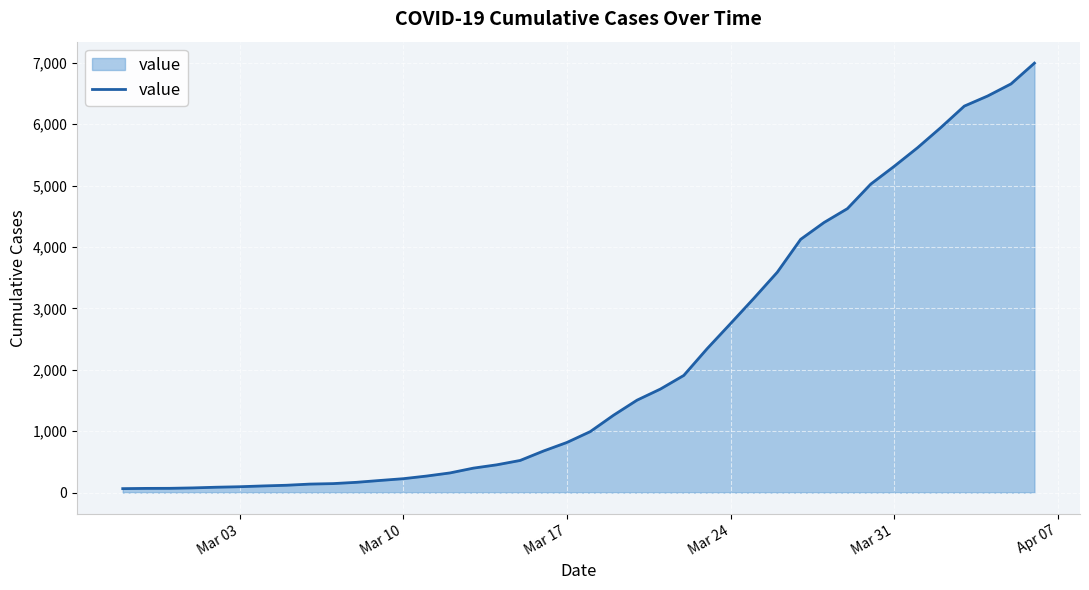

What is the maximum value shown in the chart?

6995